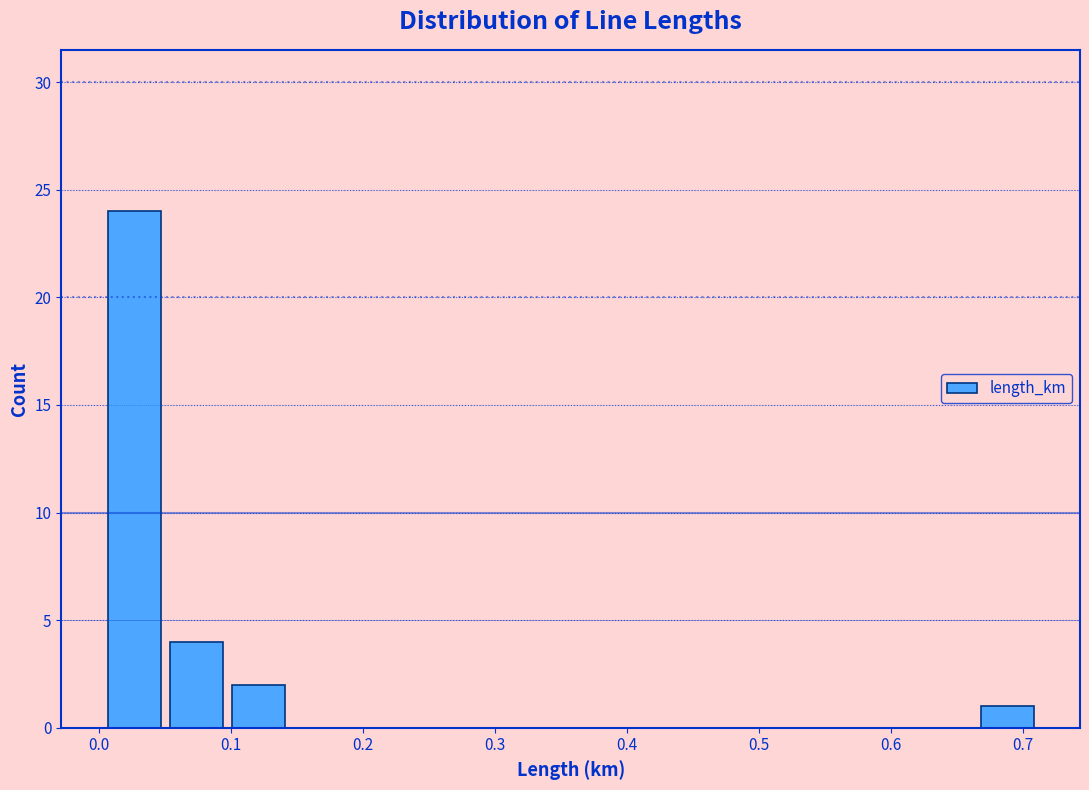

Over which range of the x-axis is the bar tallest?

0.00 to 0.05